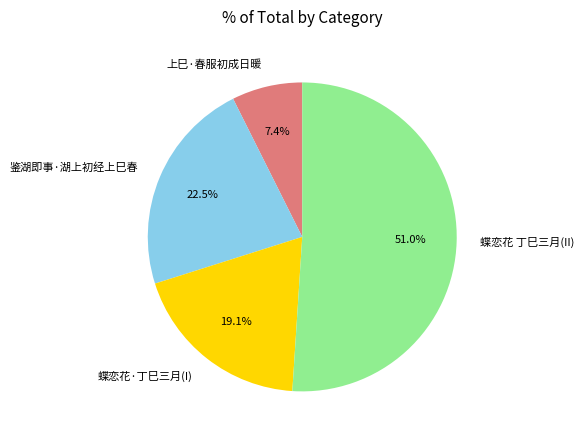

Do 蝶恋花 丁巳三月(II) and 鉴湖即事·湖上初经上巳春 together represent more than half of the pie?

Yes